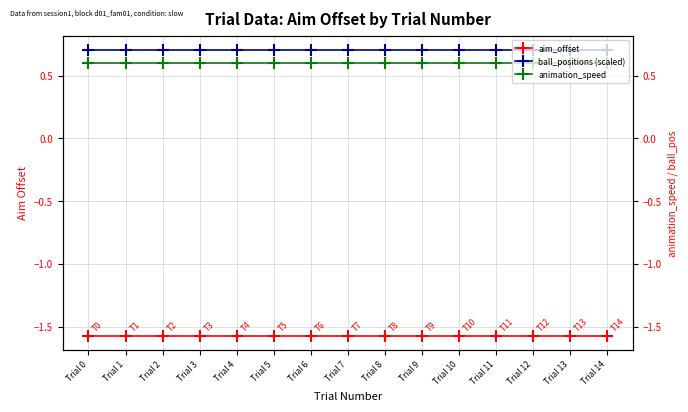

Count the number of data series in this chart.

3